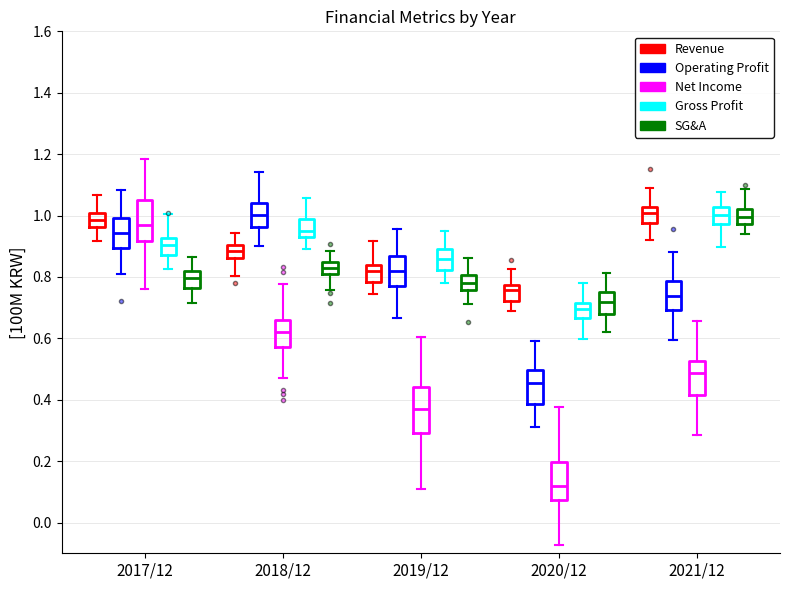

Reading left to right, transcribe this box plot: for each box, give where its median line is, the range the box spans, and where its two whiskers end, as read against the y-axis. The values are not printed on the chart, so give them approximately, as read against the axis.

2017/12 (Revenue): median 0.98, box 0.96 to 1.00, whiskers 0.92 to 1.06
2017/12 (Operating Profit): median 0.94, box 0.90 to 1.00, whiskers 0.80 to 1.08
2017/12 (Net Income): median 0.96, box 0.92 to 1.06, whiskers 0.76 to 1.18
2017/12 (Gross Profit): median 0.90, box 0.88 to 0.92, whiskers 0.82 to 1.00
2017/12 (SG&A): median 0.80, box 0.76 to 0.82, whiskers 0.72 to 0.86
2018/12 (Revenue): median 0.88, box 0.86 to 0.90, whiskers 0.80 to 0.94
2018/12 (Operating Profit): median 1.00, box 0.96 to 1.04, whiskers 0.90 to 1.14
2018/12 (Net Income): median 0.62, box 0.58 to 0.66, whiskers 0.48 to 0.78
2018/12 (Gross Profit): median 0.96, box 0.94 to 0.98, whiskers 0.88 to 1.06
2018/12 (SG&A): median 0.82 (inside the box), box 0.82 to 0.84, whiskers 0.76 to 0.88
2019/12 (Revenue): median 0.82, box 0.78 to 0.84, whiskers 0.74 to 0.92
2019/12 (Operating Profit): median 0.82, box 0.78 to 0.86, whiskers 0.66 to 0.96
2019/12 (Net Income): median 0.36, box 0.30 to 0.44, whiskers 0.10 to 0.60
2019/12 (Gross Profit): median 0.86, box 0.82 to 0.90, whiskers 0.78 to 0.96
2019/12 (SG&A): median 0.78, box 0.76 to 0.80, whiskers 0.72 to 0.86
2020/12 (Revenue): median 0.76, box 0.72 to 0.78, whiskers 0.68 to 0.82
2020/12 (Operating Profit): median 0.46, box 0.38 to 0.50, whiskers 0.32 to 0.60
2020/12 (Net Income): median 0.12, box 0.08 to 0.20, whiskers -0.08 to 0.38
2020/12 (Gross Profit): median 0.70, box 0.66 to 0.72, whiskers 0.60 to 0.78
2020/12 (SG&A): median 0.72, box 0.68 to 0.76, whiskers 0.62 to 0.82
2021/12 (Revenue): median 1.00, box 0.98 to 1.02, whiskers 0.92 to 1.10
2021/12 (Operating Profit): median 0.74, box 0.70 to 0.78, whiskers 0.60 to 0.88
2021/12 (Net Income): median 0.48, box 0.42 to 0.52, whiskers 0.28 to 0.66
2021/12 (Gross Profit): median 1.00, box 0.98 to 1.02, whiskers 0.90 to 1.08
2021/12 (SG&A): median 1.00, box 0.98 to 1.02, whiskers 0.94 to 1.08